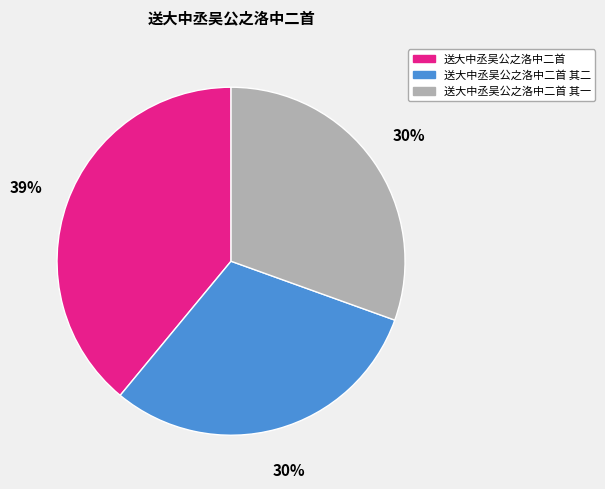

Do 送大中丞吴公之洛中二首 其二 and 送大中丞吴公之洛中二首 together represent more than half of the pie?

Yes